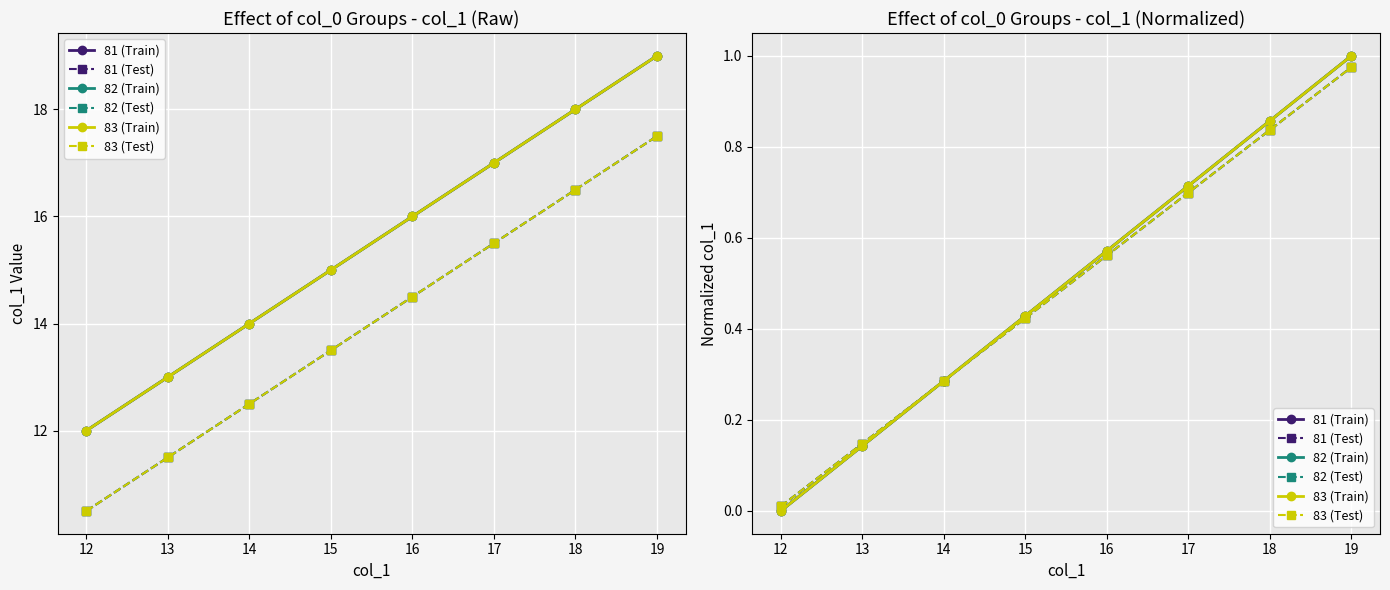

True or false: 82 (Test) and 83 (Test) intersect in this chart.

False